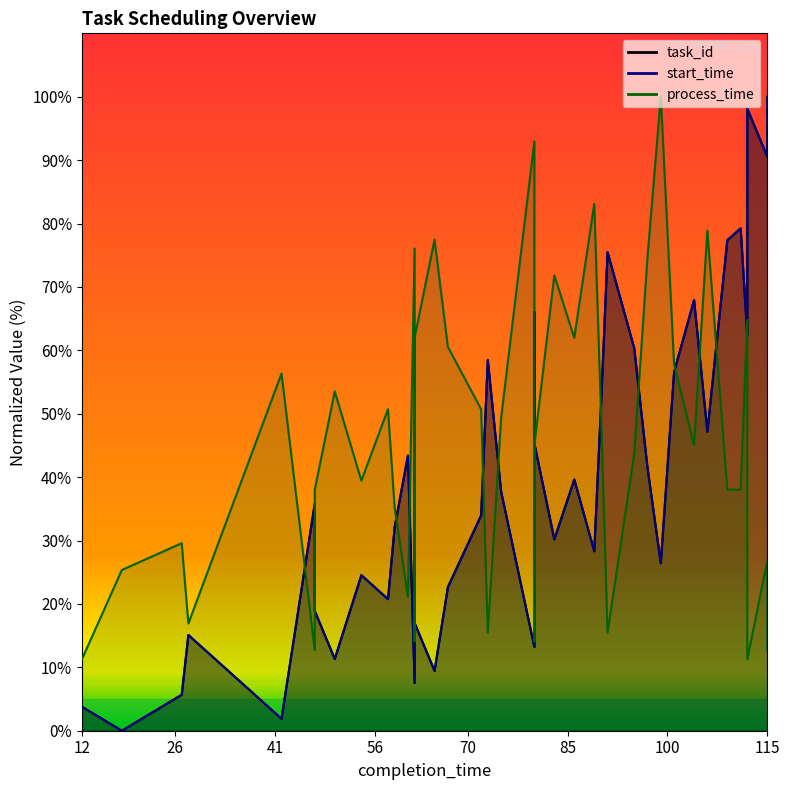

How many values in the task_id series are below 37?

20